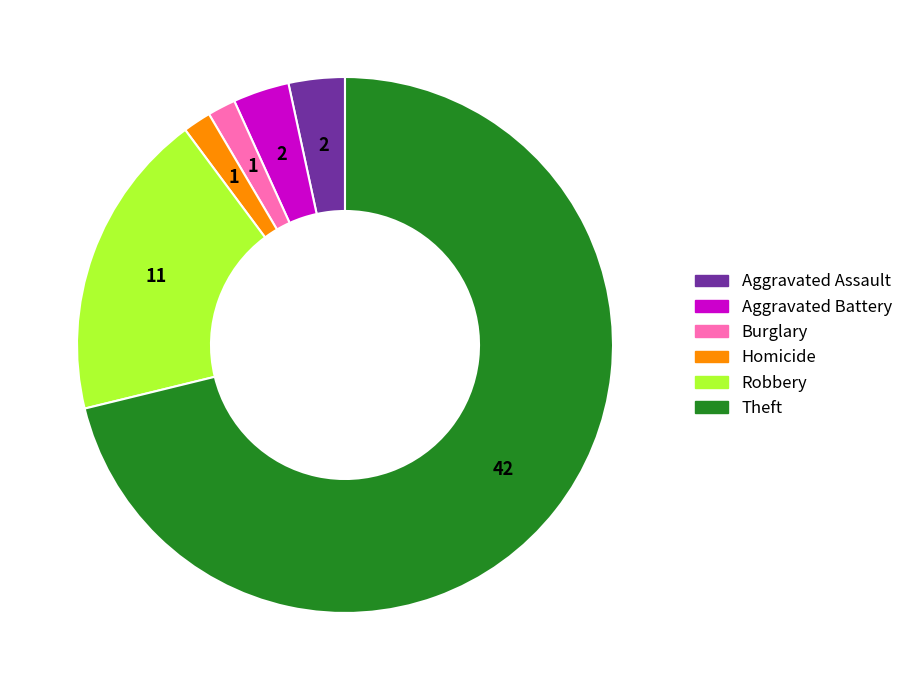

Is there a majority slice in this chart?

Yes